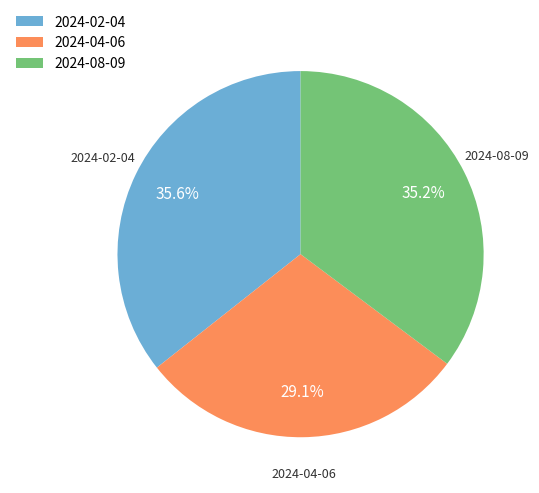

Approximately how many times larger is the value at 2024-02-04 compared to 2024-04-06?

1.2